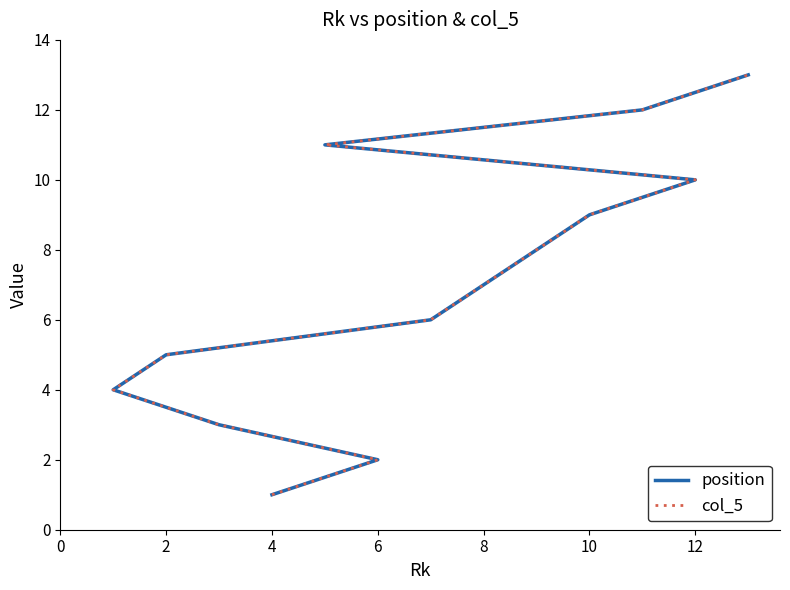

The col_5 series shows 2 at 12. True or false?

False